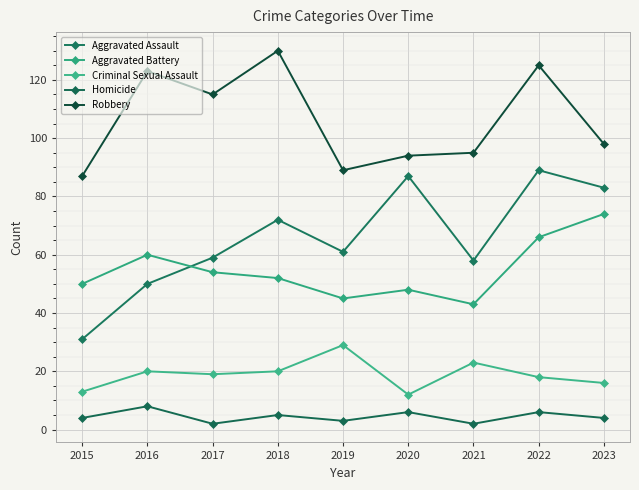

Which series changed the most between 2016 and 2019?

Robbery